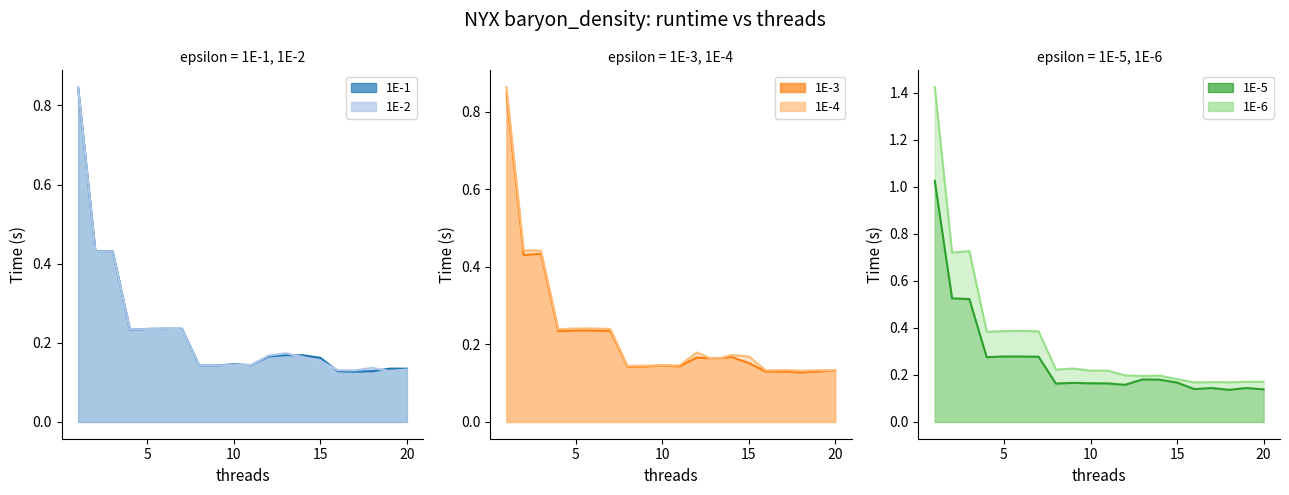

What are all the series names shown in the legend?

1E-1, 1E-2, 1E-3, 1E-4, 1E-5, 1E-6